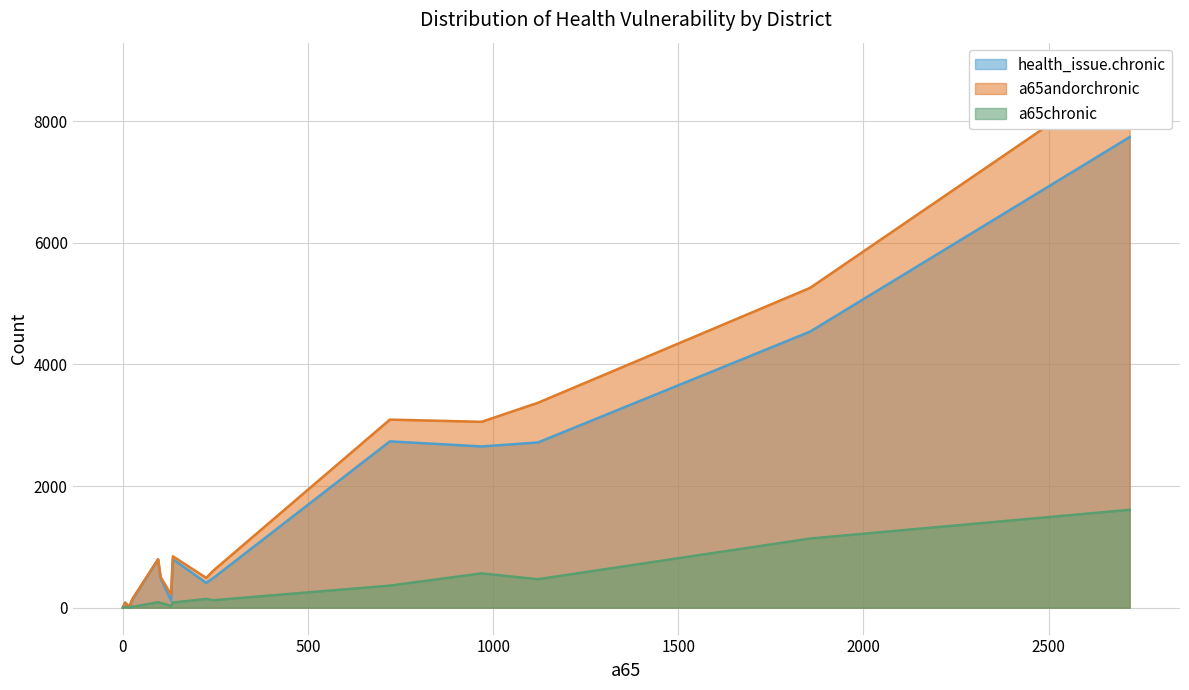

What are all the series names shown in the legend?

health_issue.chronic, a65andorchronic, a65chronic